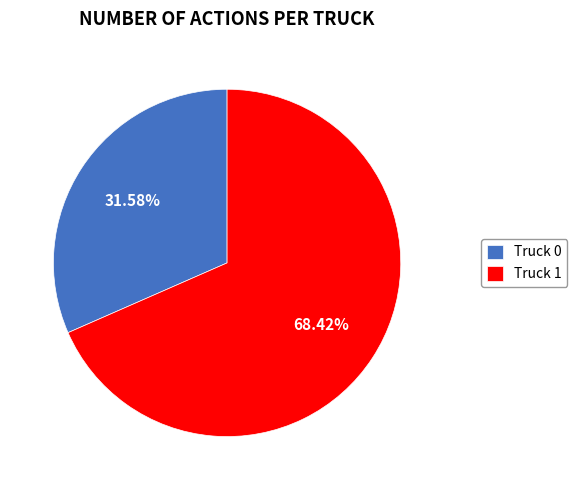

What is the largest slice in the pie chart?

Truck 1